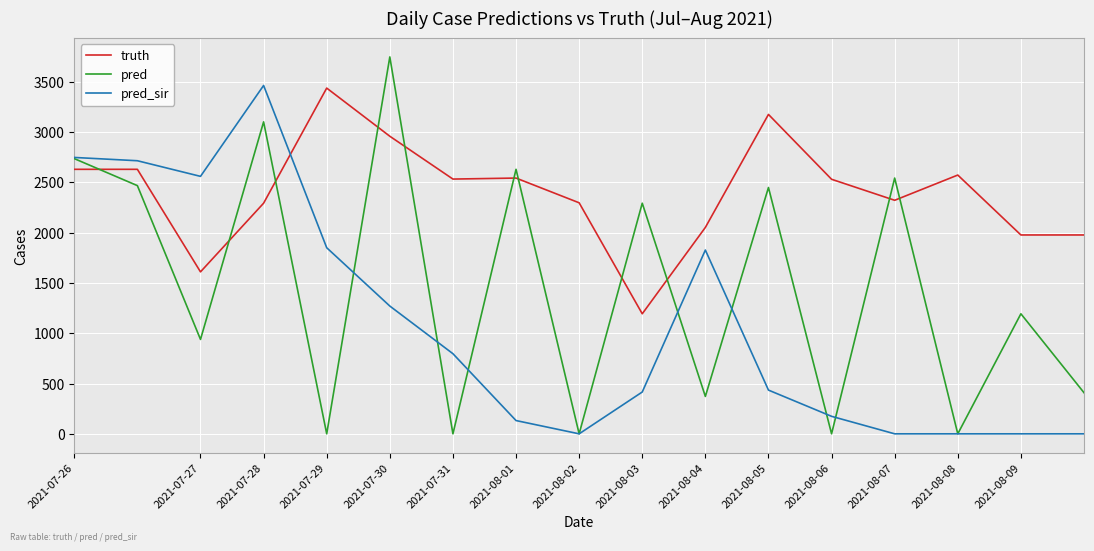

What is the greatest value displayed?

3749.0